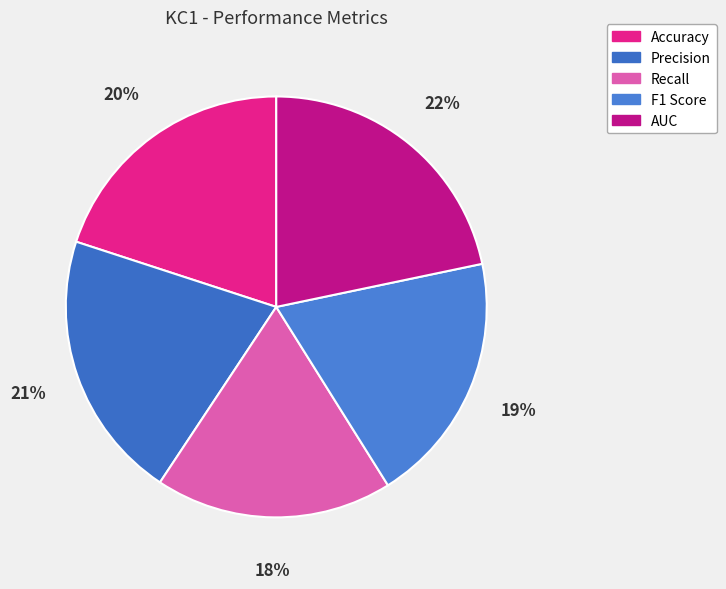

What portion of the pie excludes F1 Score?

80.6%